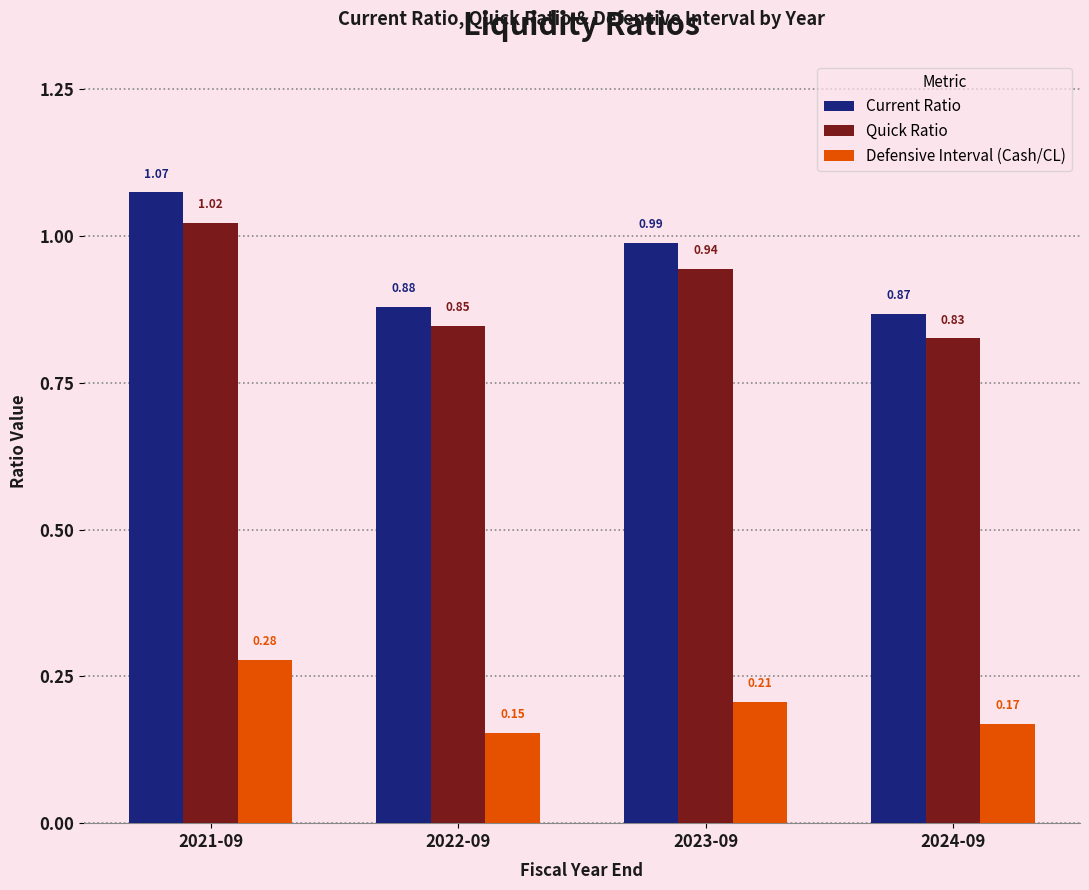

What is the sum of all Quick Ratio values?

3.6